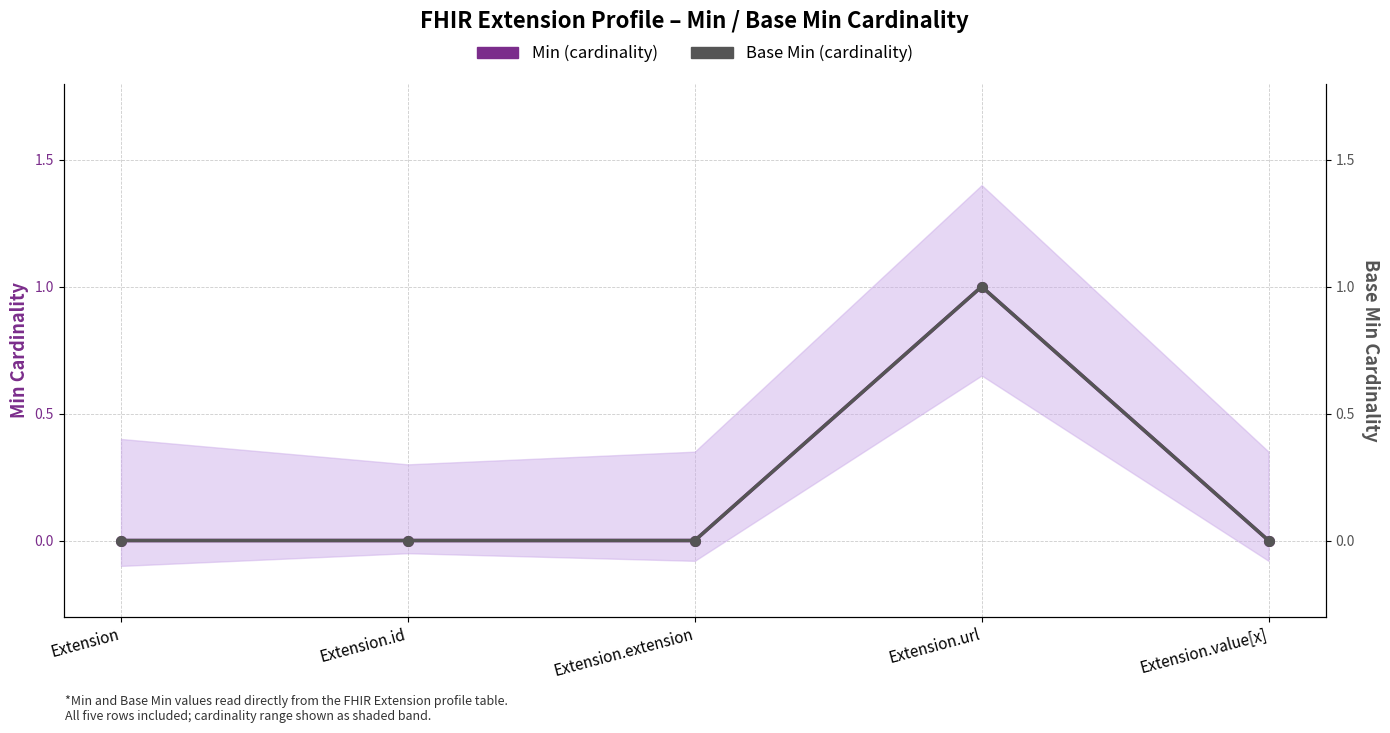

How many lines are shown in the chart?

2